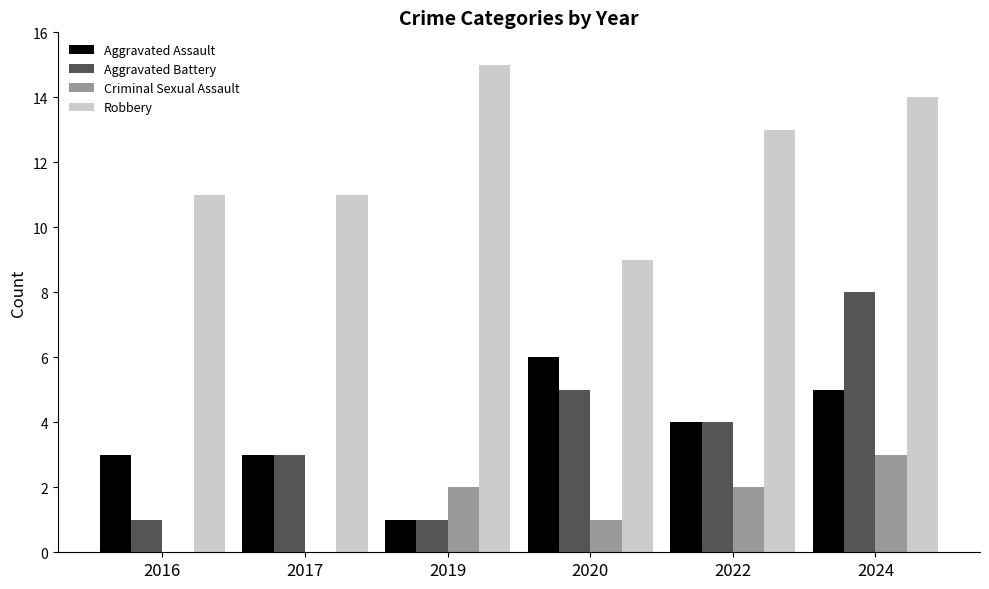

What is the sum of all Aggravated Assault values?

22